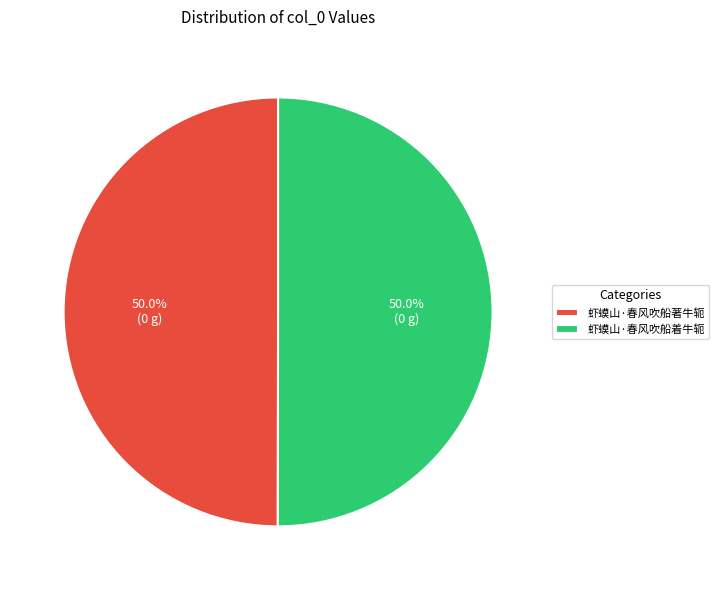

What percentage is the 虾蟆山·春风吹船着牛轭 slice, to the nearest percent?

50%